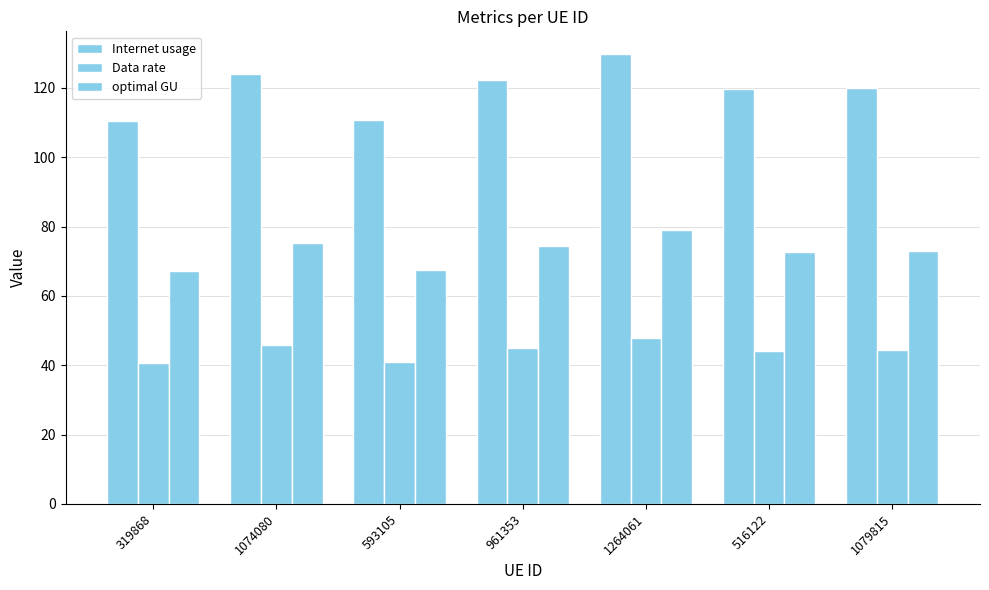

The value of Data rate at 1264061 is 68.9. True or false?

False